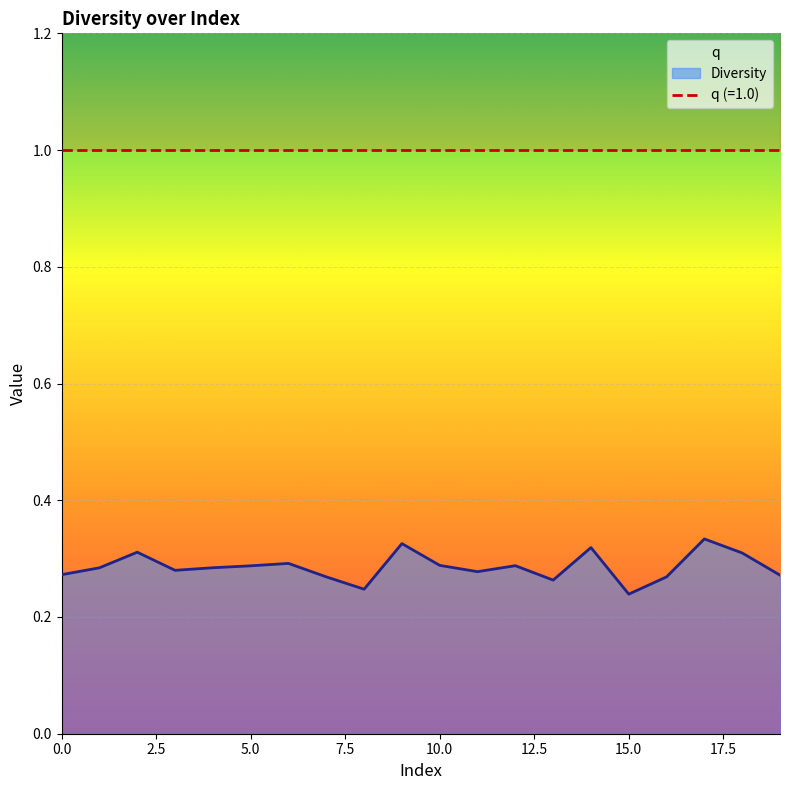

What is the sum of all values?

5.7